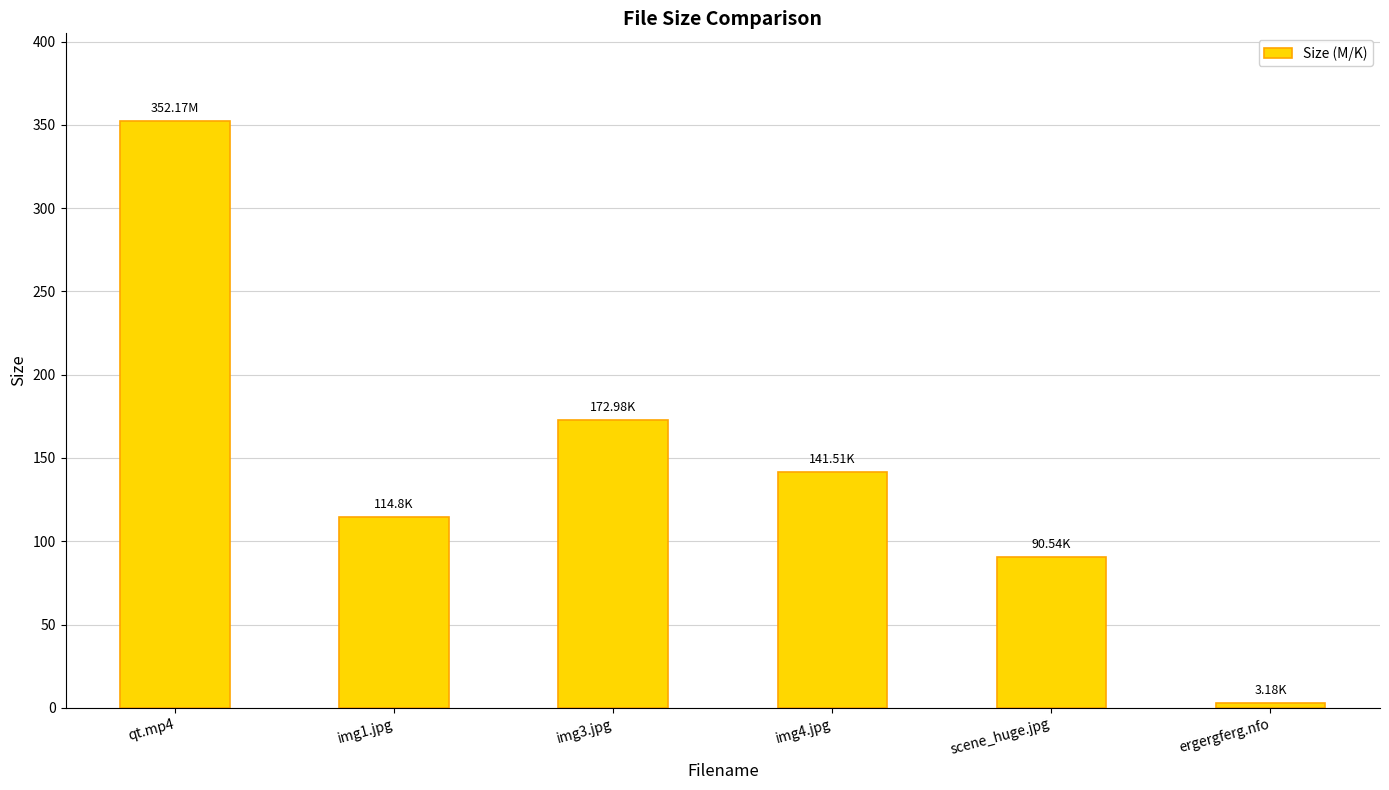

The value at ergergferg.nfo is 3.2. True or false?

True